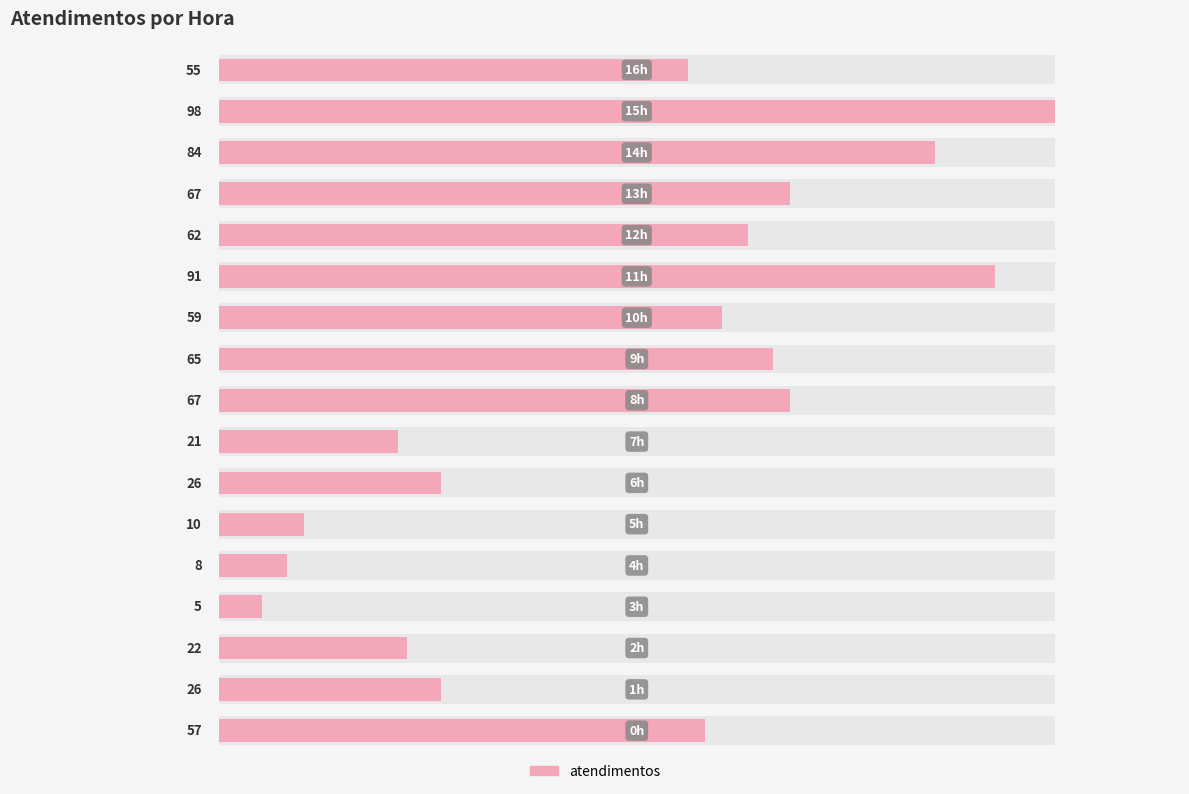

Count the number of categories in the chart.

17